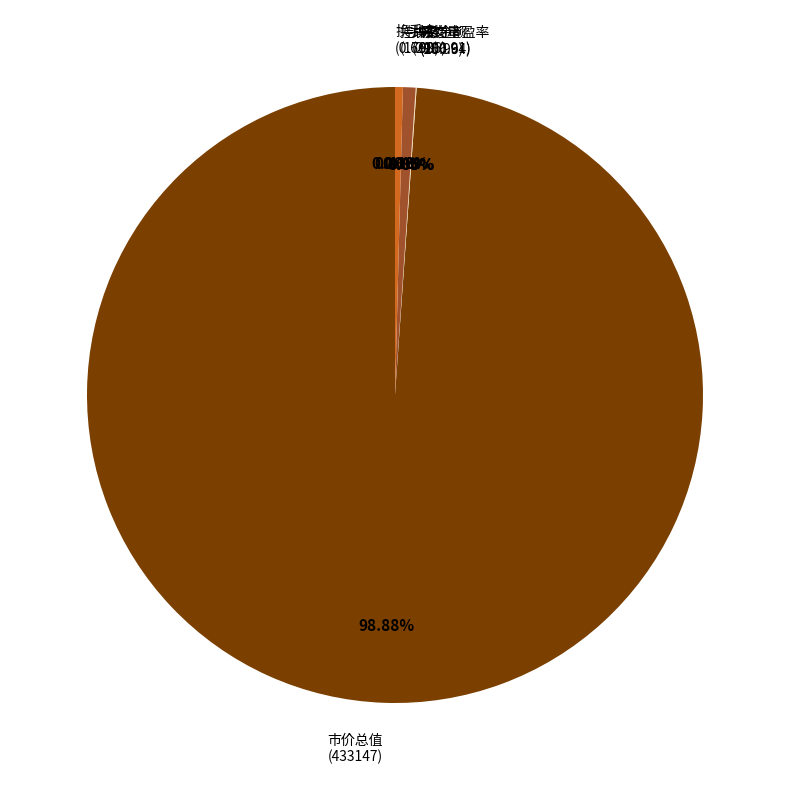

What is the largest slice in the pie chart?

市价总值